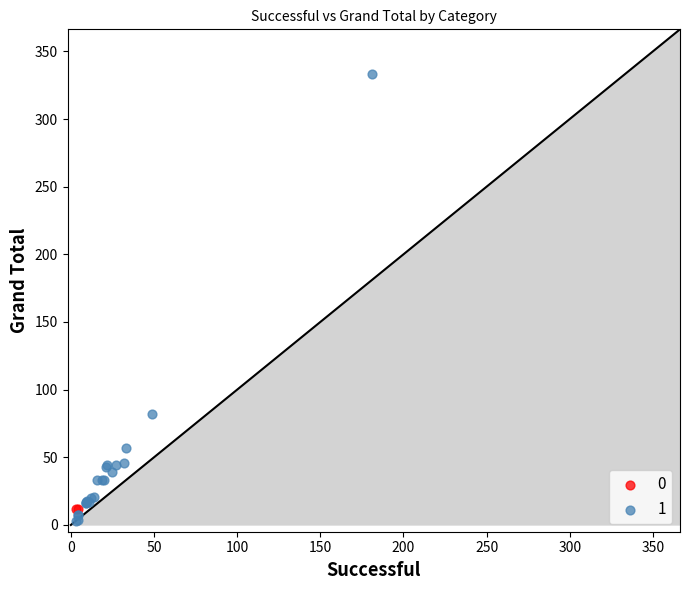

What are all the series names shown in the legend?

0, 1